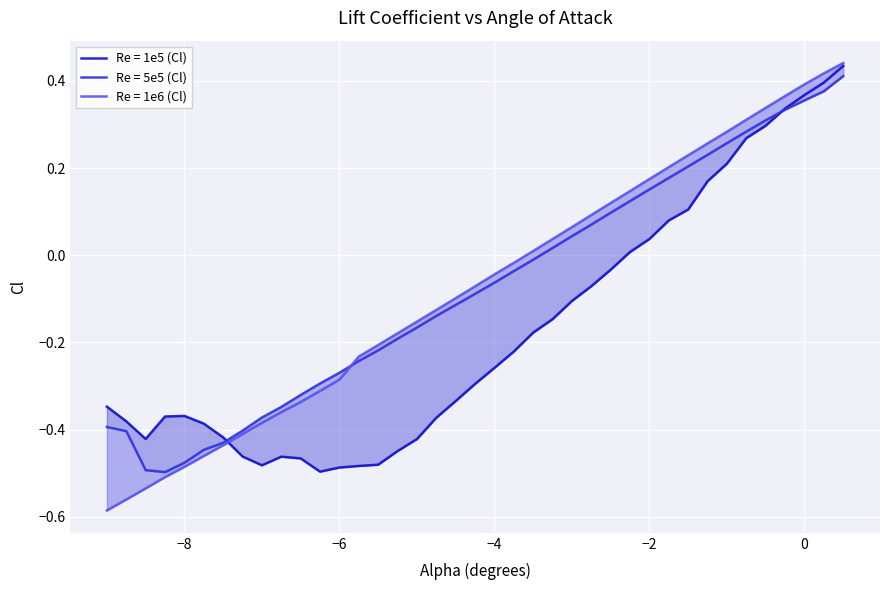

What is the value of the Re = 1e6 (Cl) point at the 28th from the left?

0.1